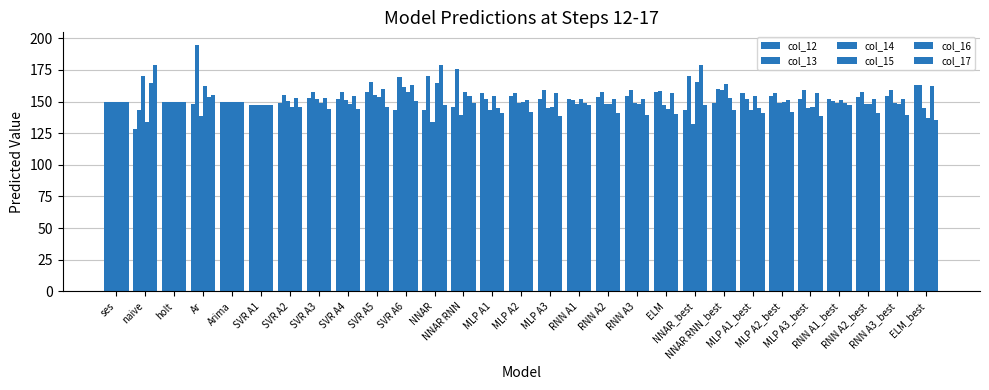

How many bars are there in total?

174